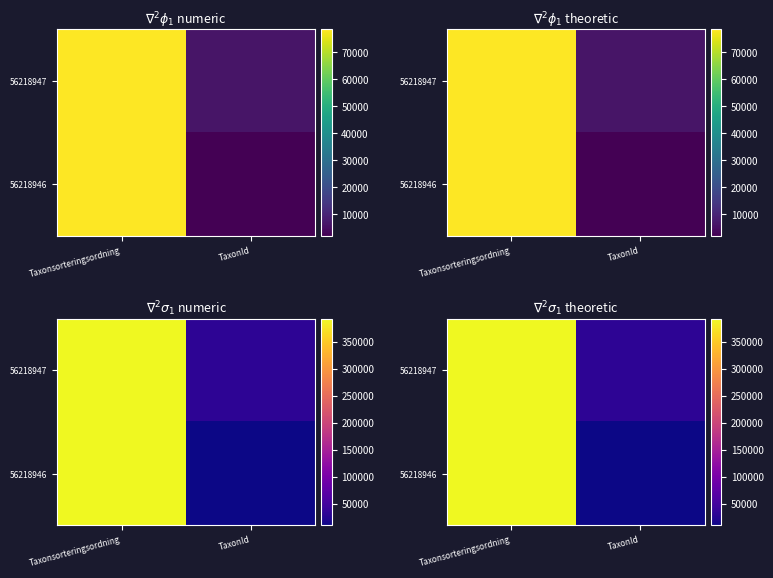

What is the difference between the 56218946 values at TaxonId and Taxonsorteringsordning?

381680.1